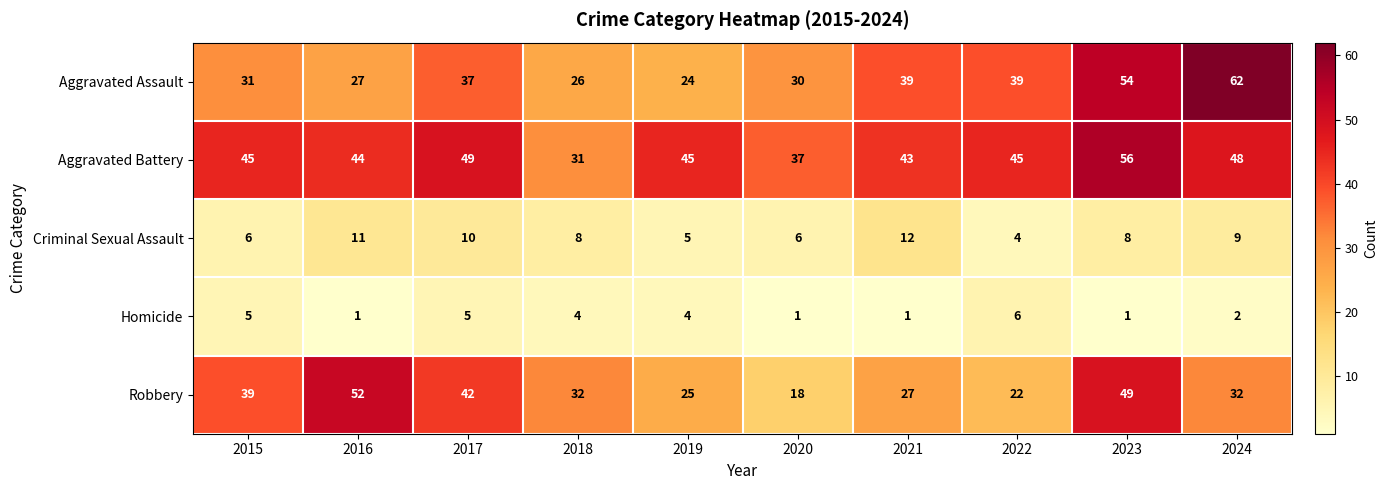

Rank the series by their maximum value, from highest to lowest.

Aggravated Assault, Aggravated Battery, Robbery, Criminal Sexual Assault, Homicide